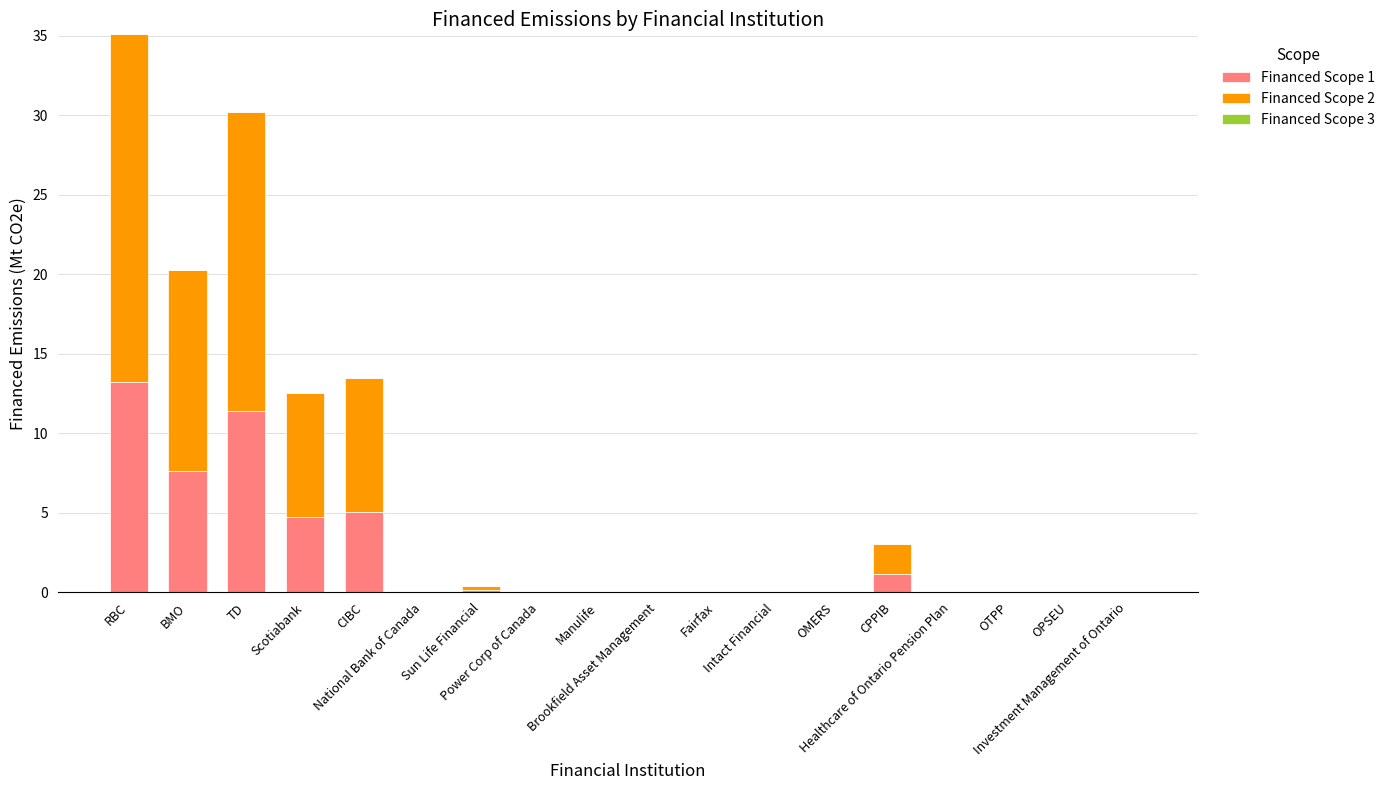

What is the maximum value for Financed Scope 1?

13.2